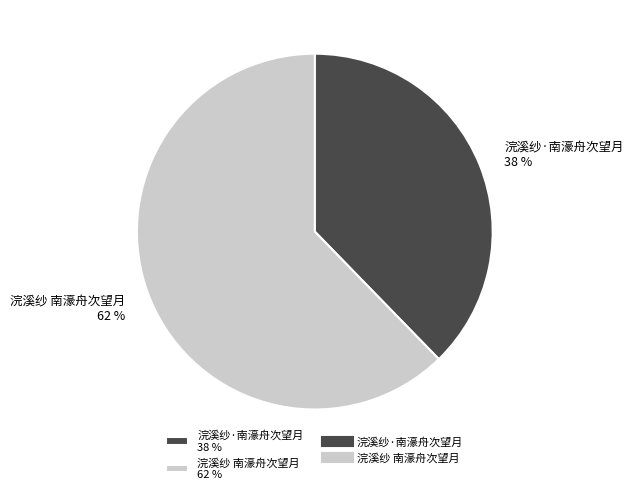

What percentage is the 浣溪纱·南濠舟次望月 slice, to the nearest percent?

38%